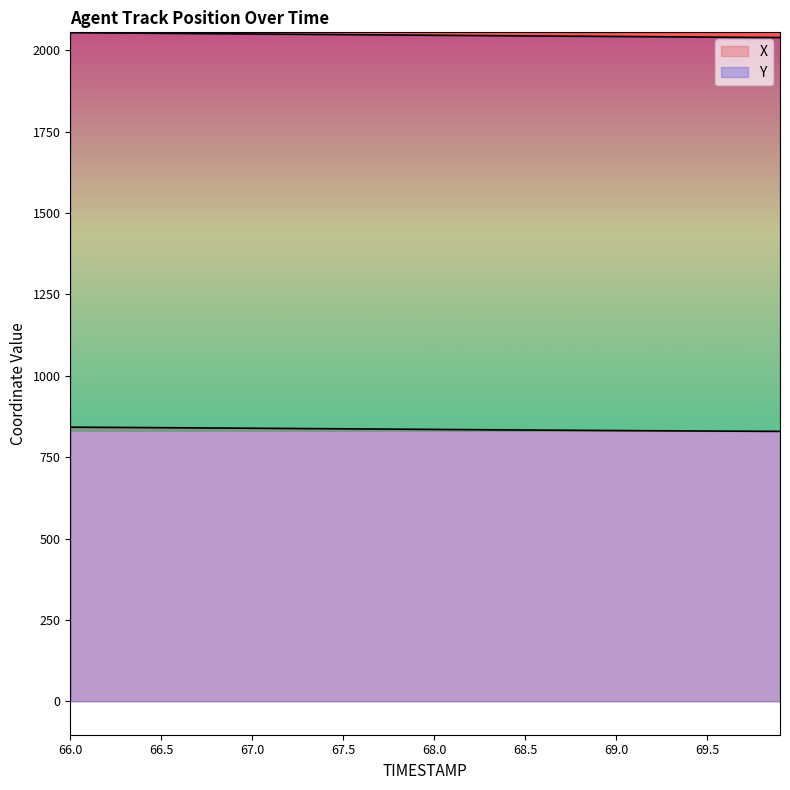

Rank the series by their maximum value, from highest to lowest.

Y, X